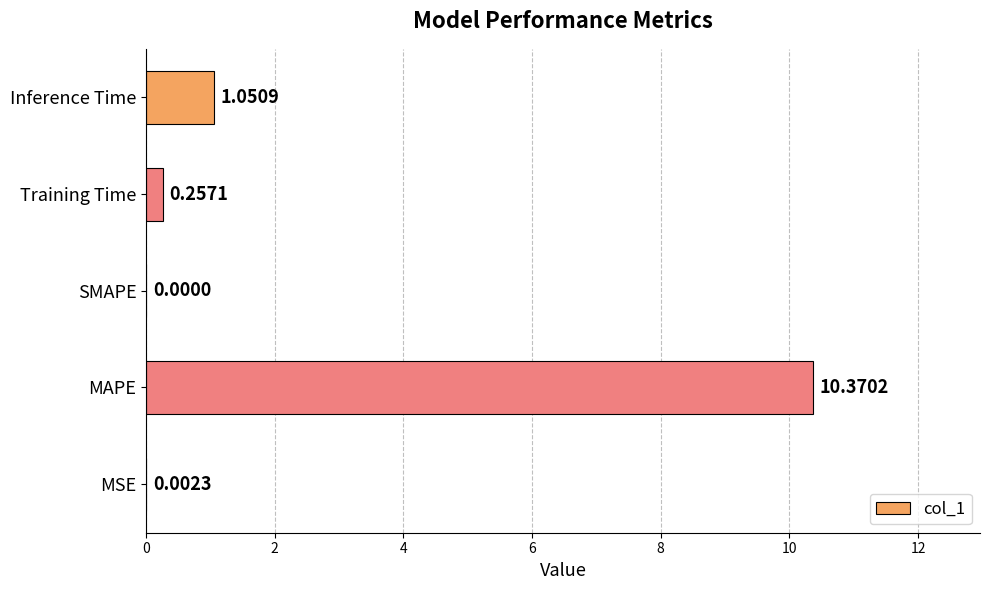

At which label is the value closest to 5?

Inference Time